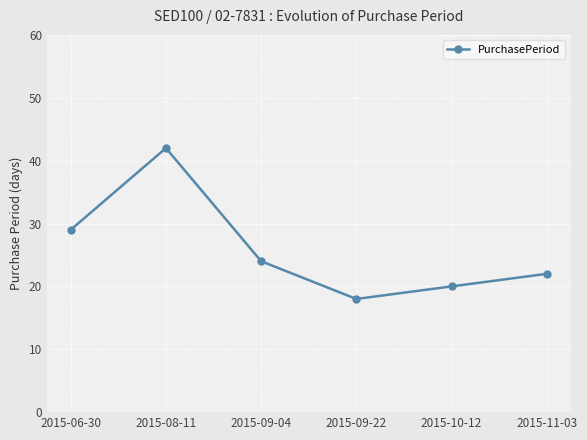

How many data points are less than 24?

3